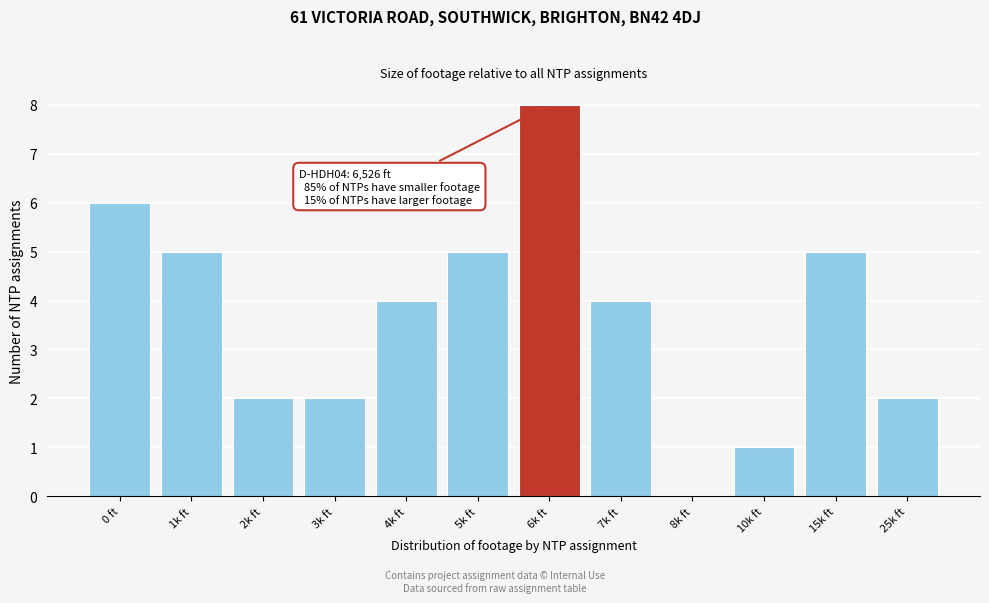

Reading left to right, what are all the values shown in this chart?

0 ft=6	1k ft=5	2k ft=2	3k ft=2	4k ft=4	5k ft=5	6k ft=8	7k ft=4	8k ft=0	10k ft=1	15k ft=5	25k ft=2